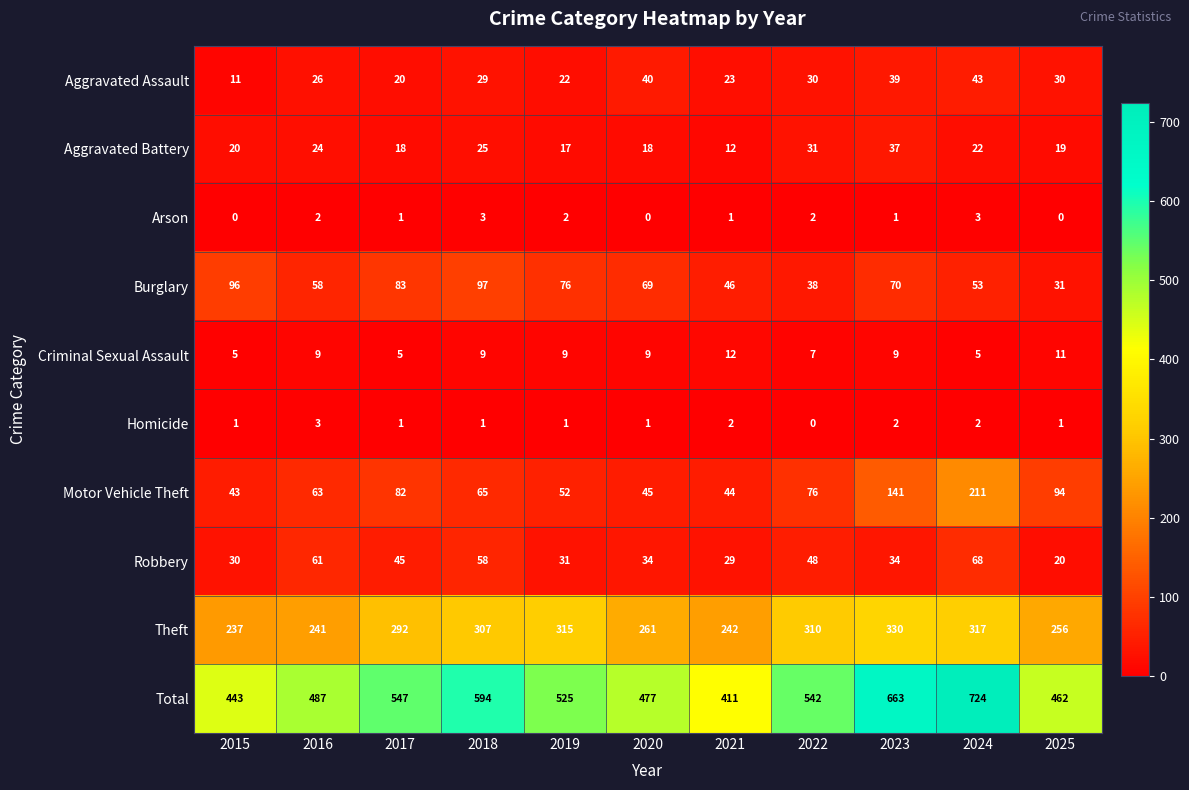

At which category does the chart reach its peak across all series?

2024